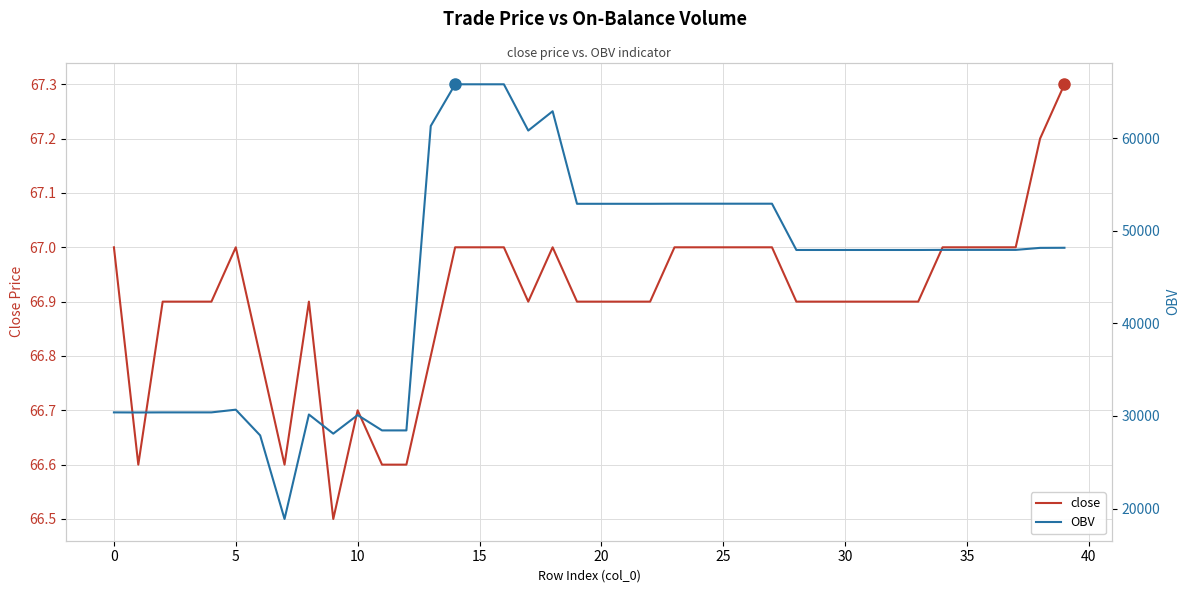

What is the label of the 23rd point from the left?

22